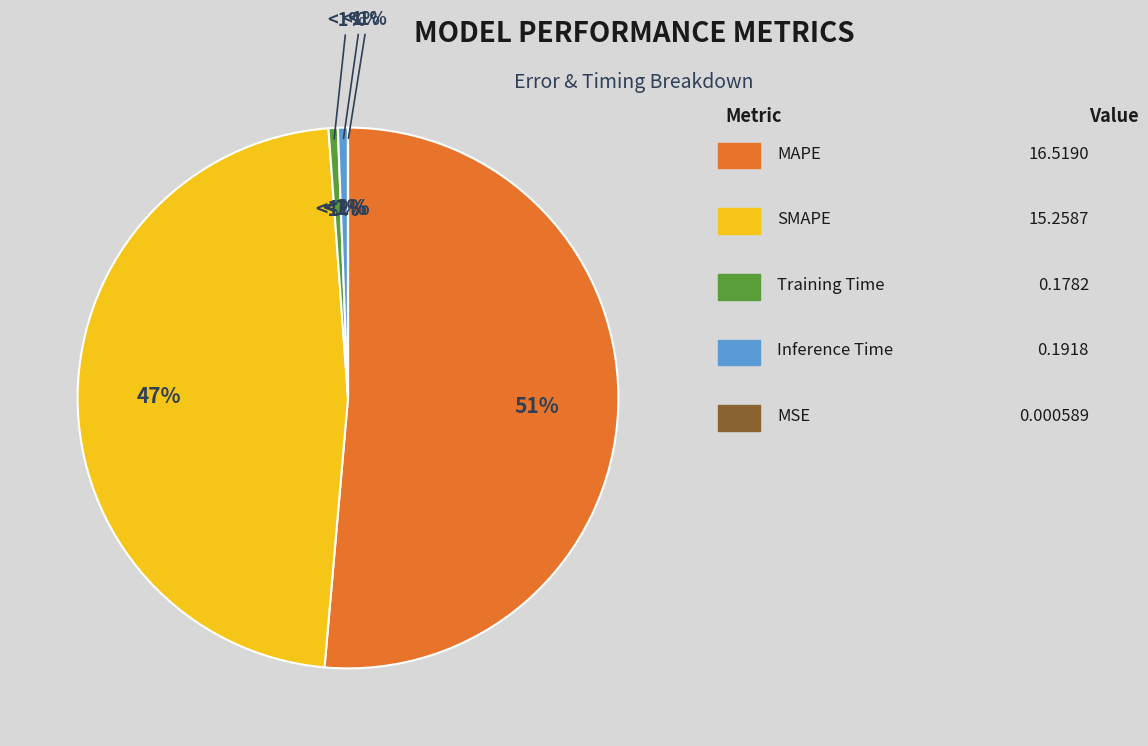

How many slices are in this pie chart?

5